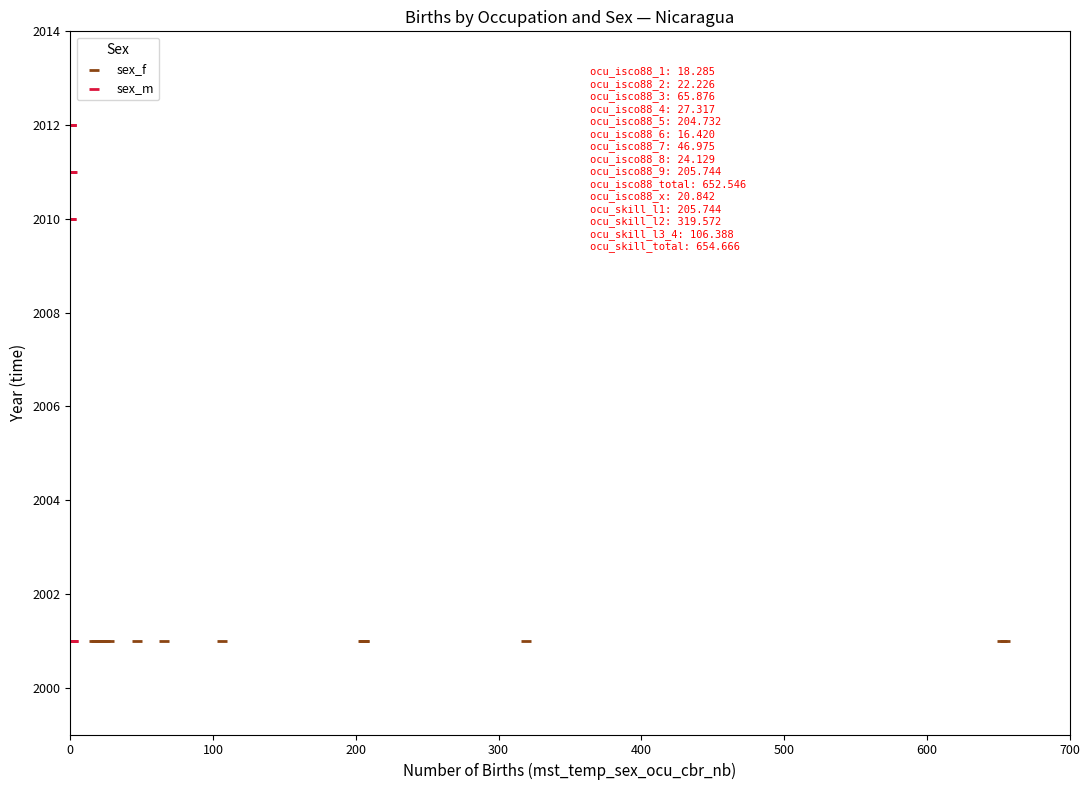

Which series contains the highest Y value?

sex_m